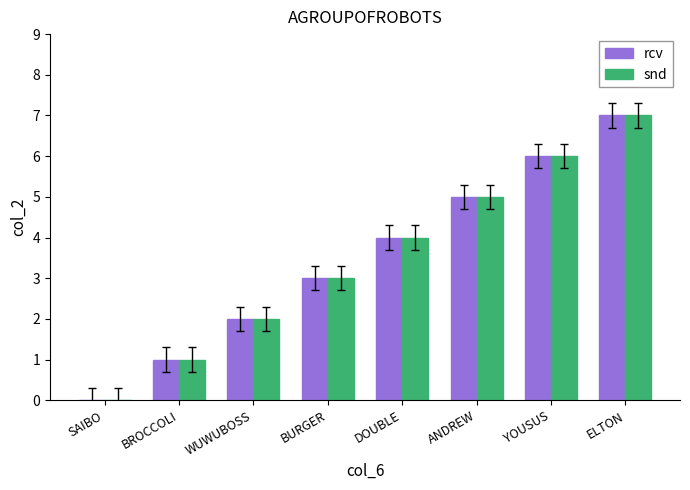

How many categories are shown in the chart?

8